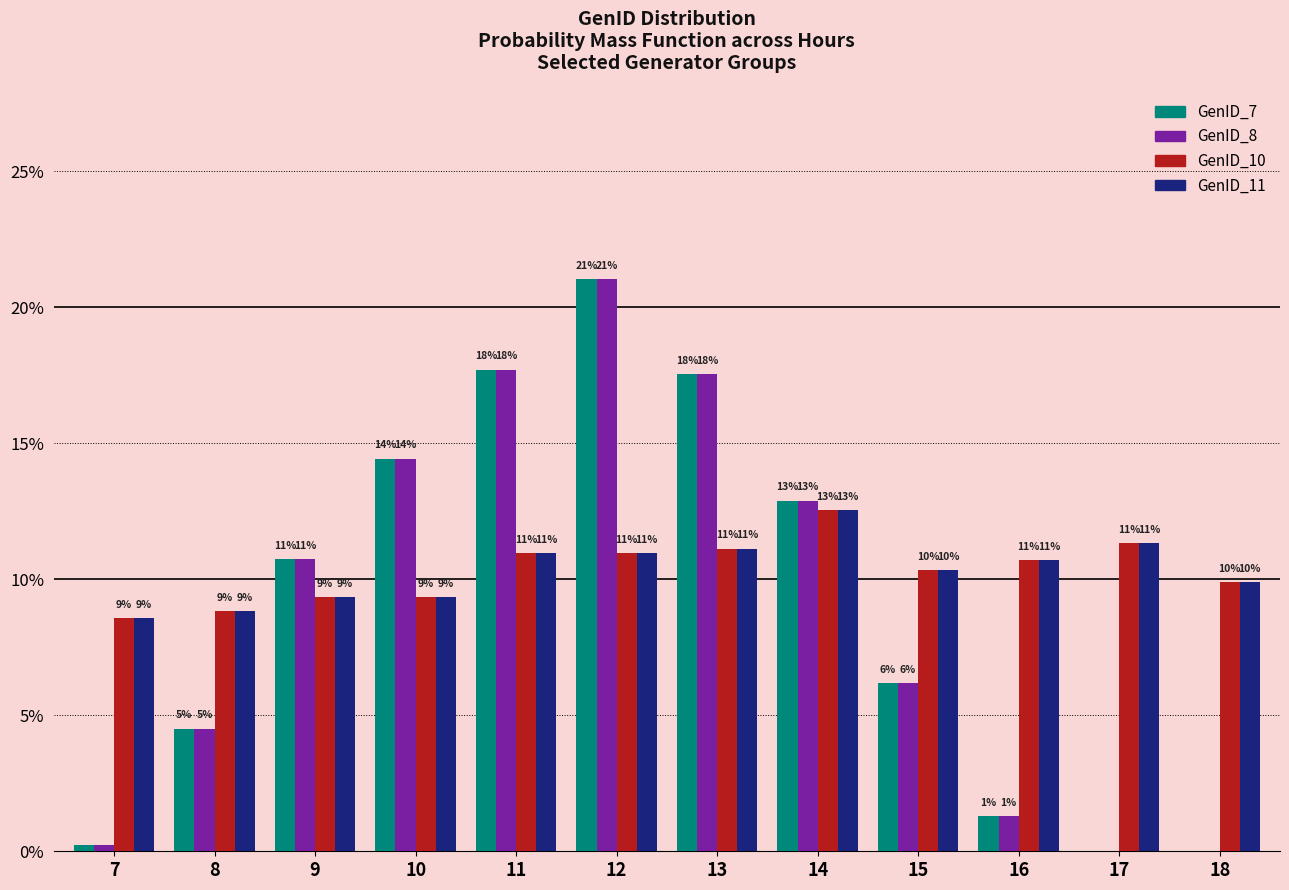

What are all the series names shown in the legend?

GenID_7, GenID_8, GenID_10, GenID_11